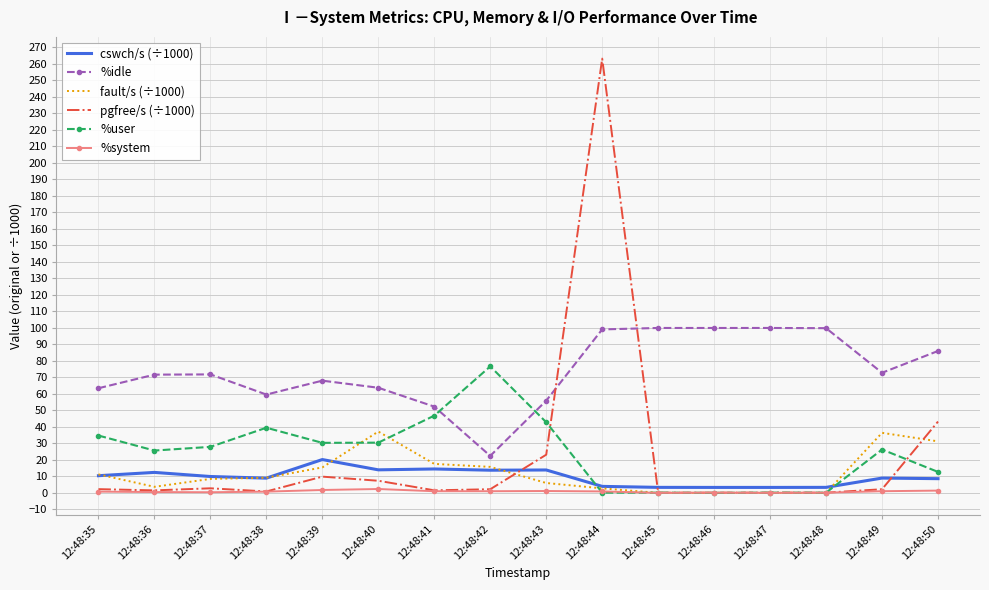

In pgfree/s (÷1000), how many points are higher than both neighbors (excluding endpoints)?

4